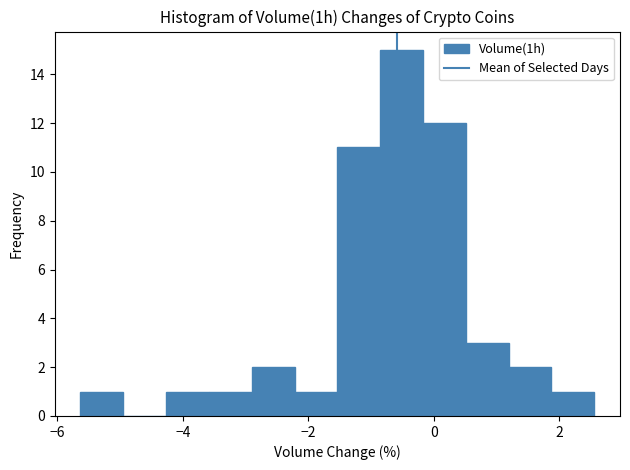

Read against the x-axis, roughly where is the centre of the tallest bar?

-0.6